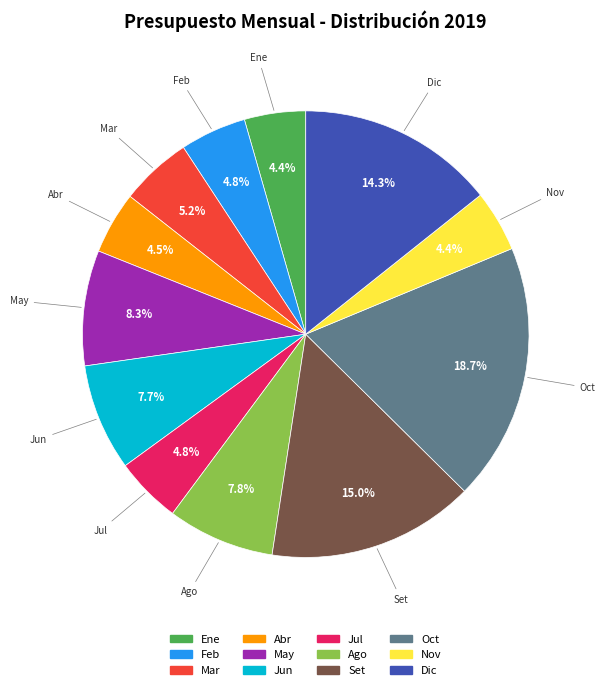

The May slice represents 1% of the pie. True or false?

False